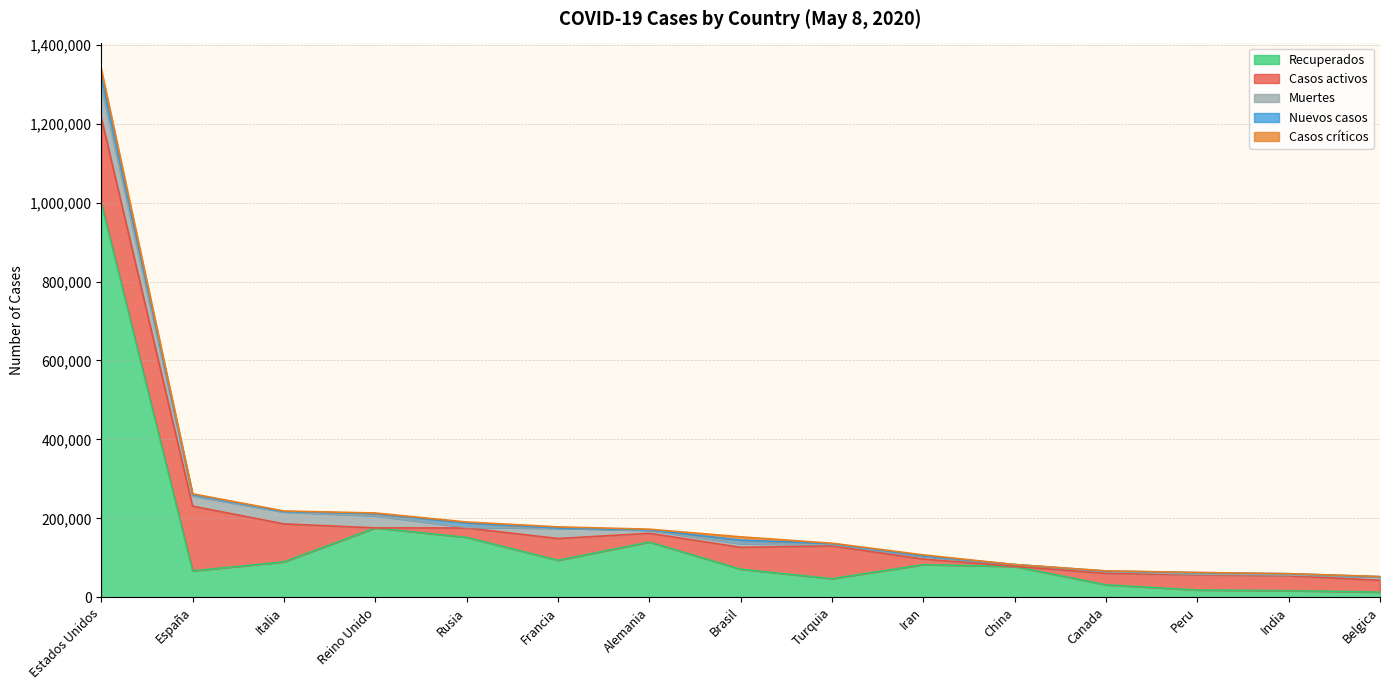

What is the difference between the second highest and second lowest values in the Muertes series?

28988